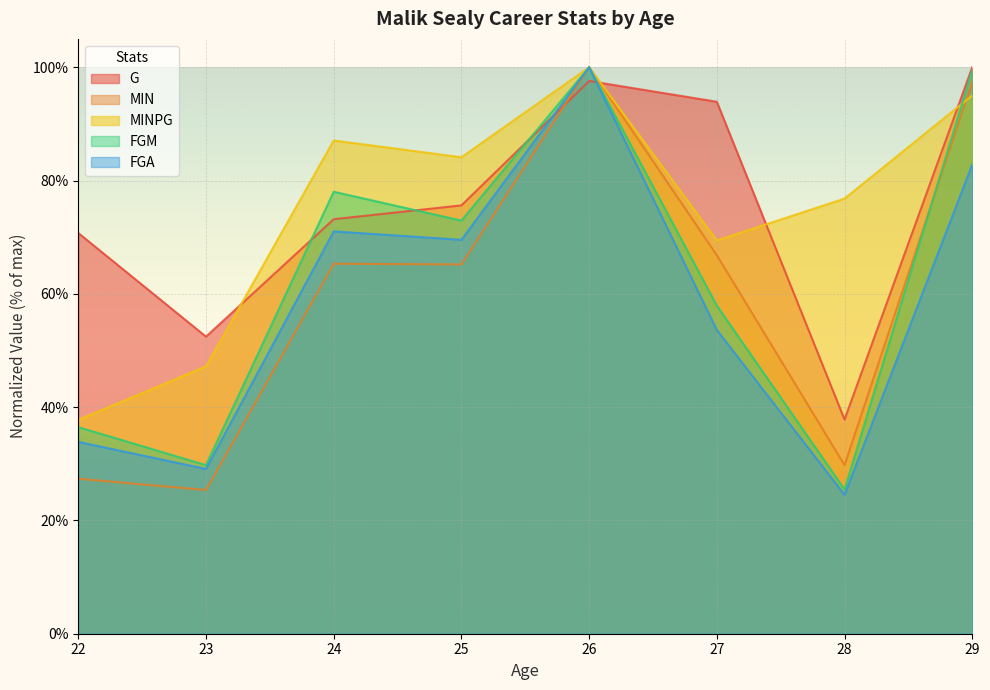

True or false: FGM and FGA cross at least once.

False